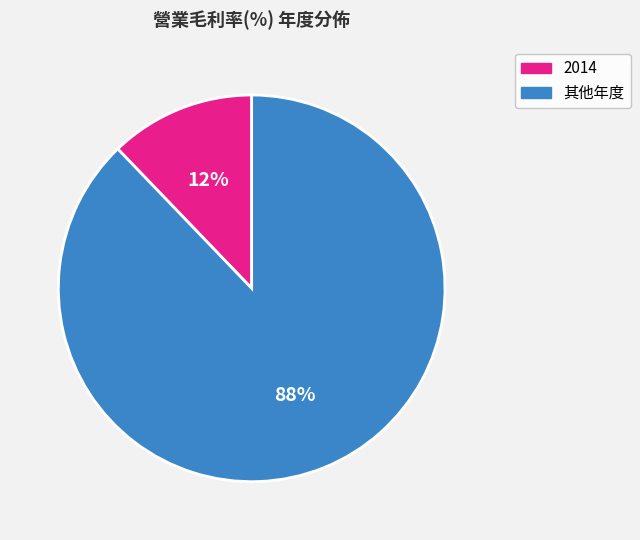

How many segments does this pie chart have?

2